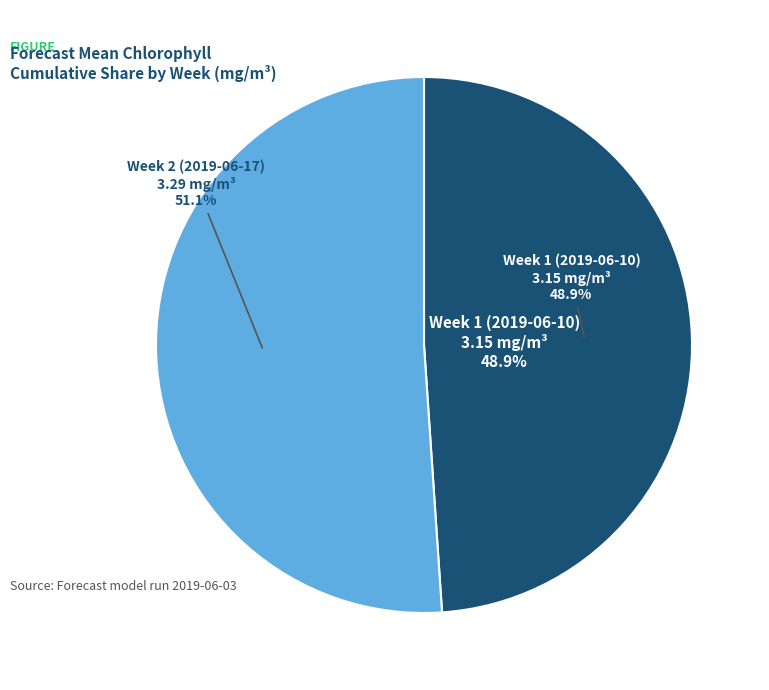

Rank the categories by value from highest to lowest.

Week 2 (2019-06-17), Week 1 (2019-06-10)